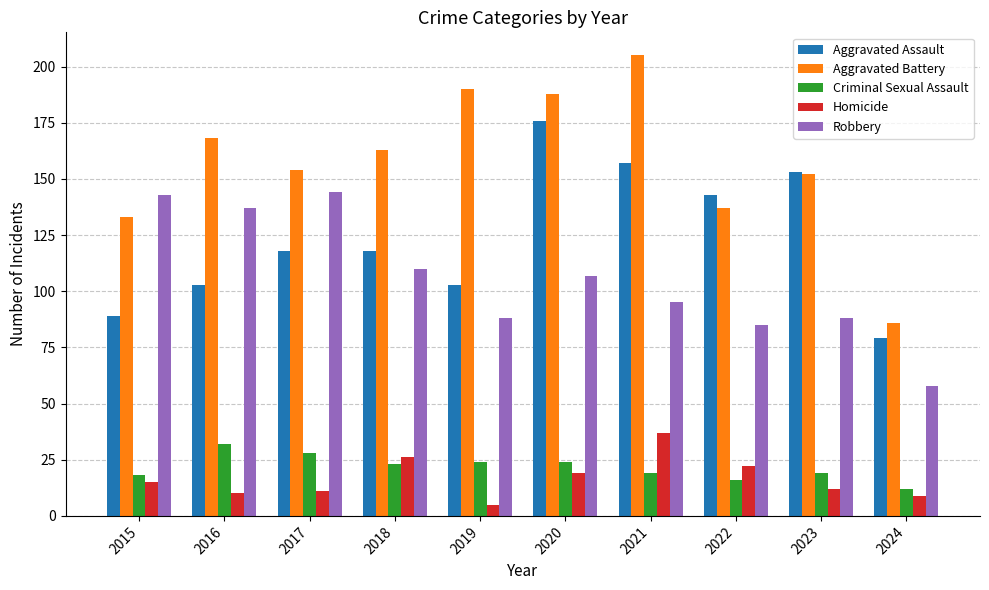

What is the difference between the second highest and minimum values in the Robbery series?

85